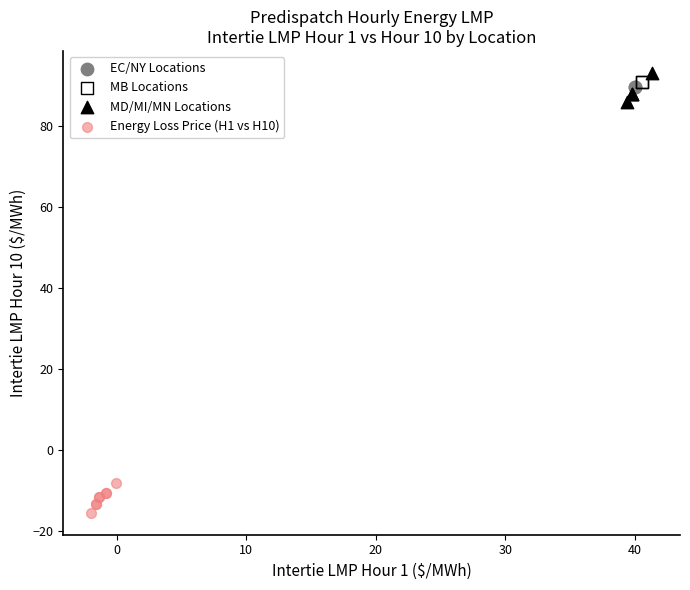

Which series contains the highest Y value?

MD/MI/MN Locations